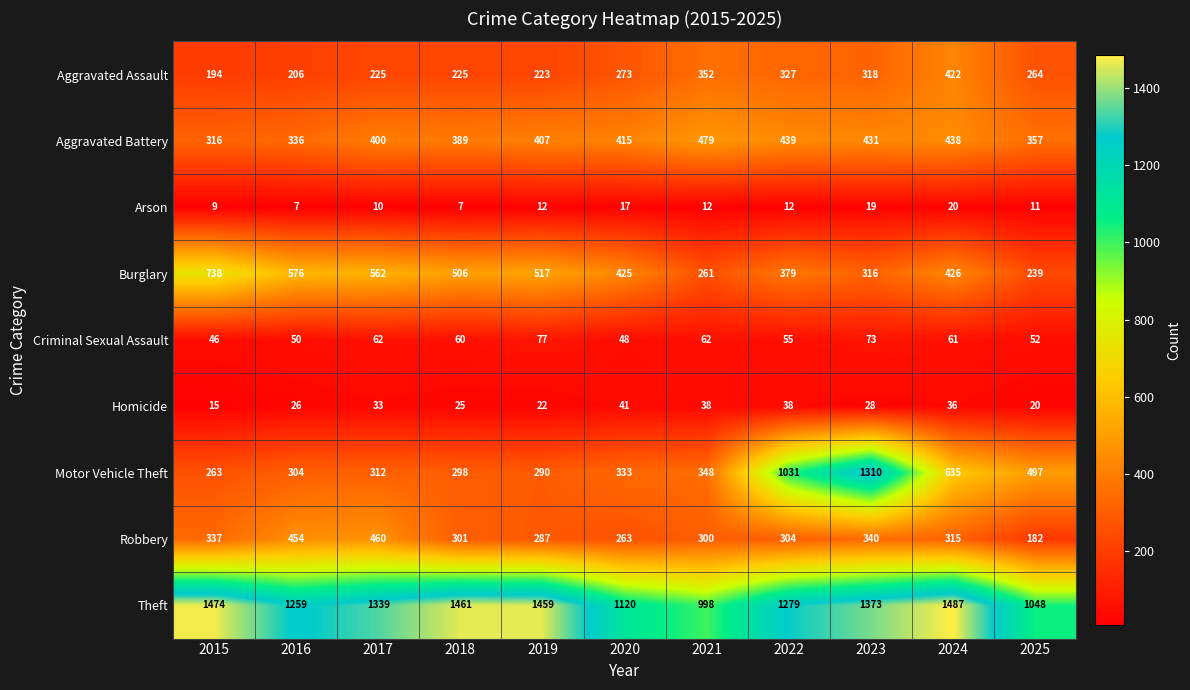

List the series in order of their peak value, highest first.

Theft, Motor Vehicle Theft, Burglary, Aggravated Battery, Robbery, Aggravated Assault, Criminal Sexual Assault, Homicide, Arson